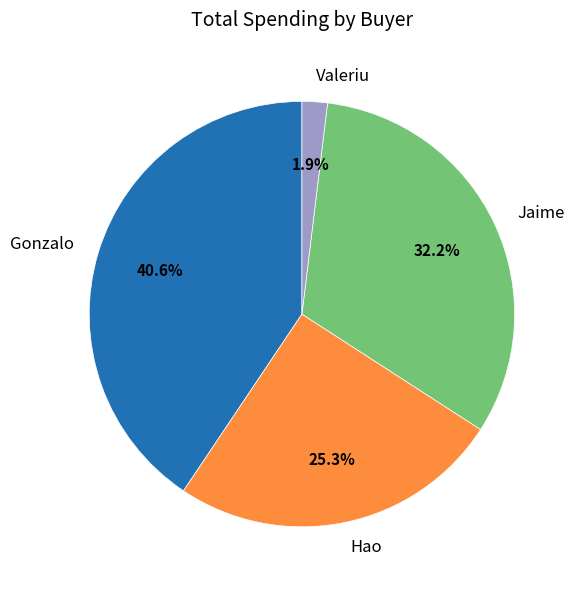

What percentage is NOT represented by Valeriu?

98.1%